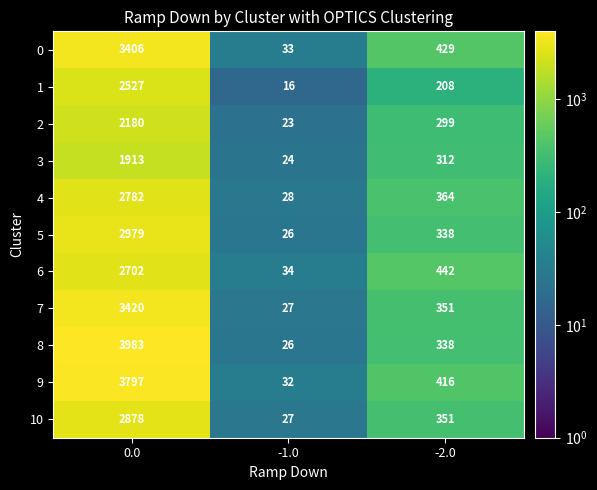

What is the average value of the 2 series?

834